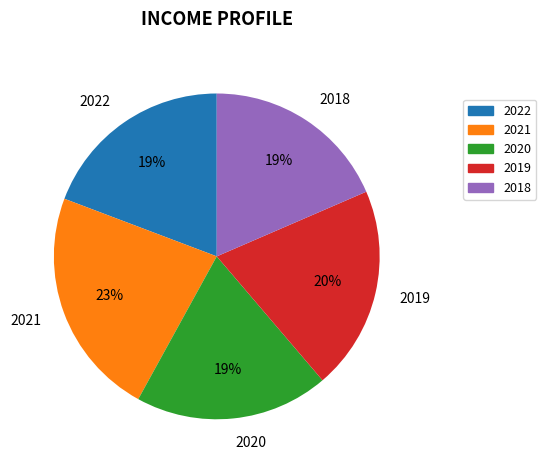

To the nearest percent, what is the difference between the 2022 and 2019 slice percentages?

1%